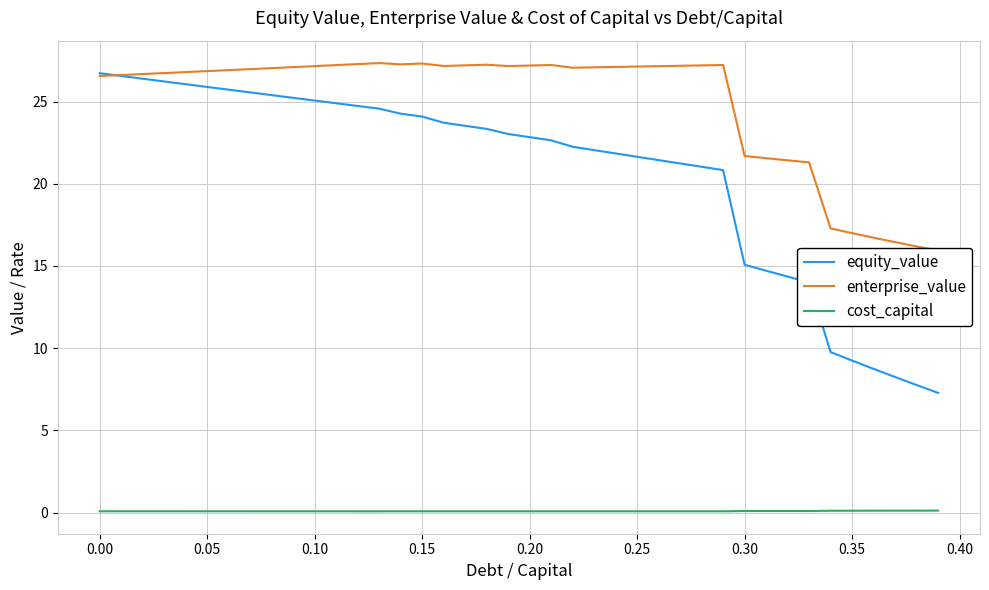

Which series has the largest total across all categories?

enterprise_value